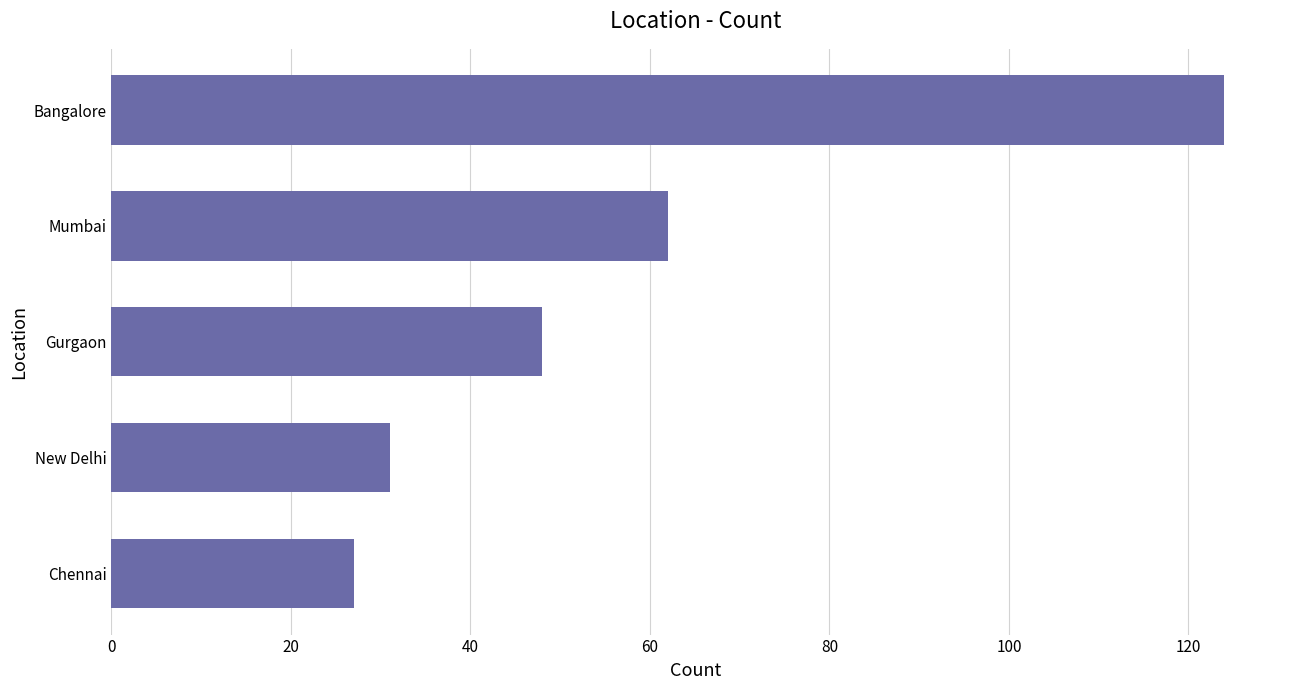

Where is the data nearest to the value 75?

Mumbai